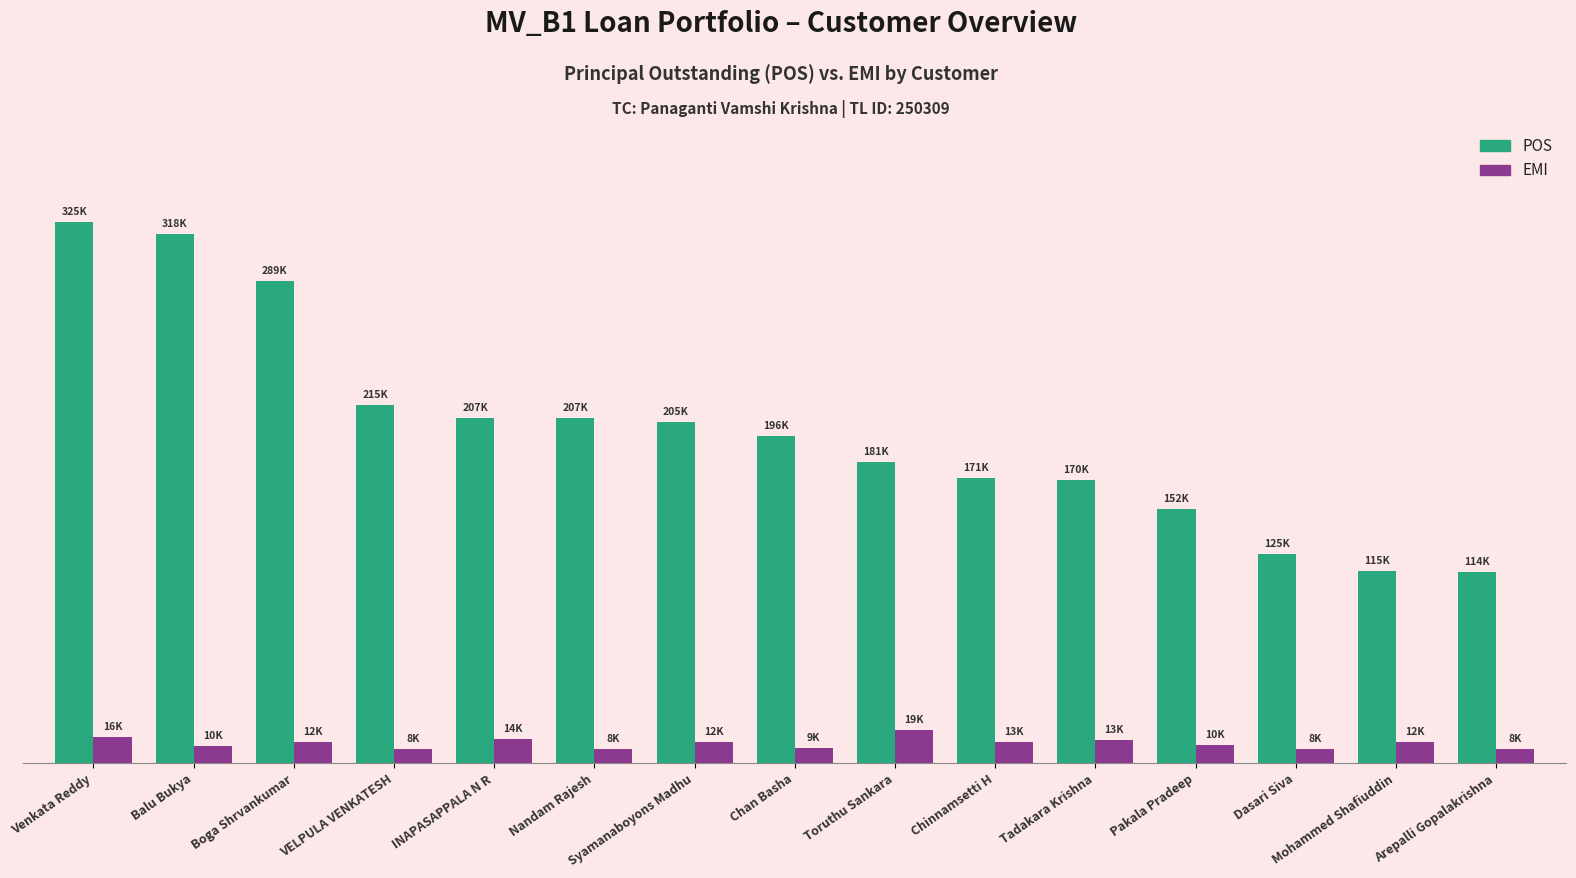

Does the chart contain any negative values?

No